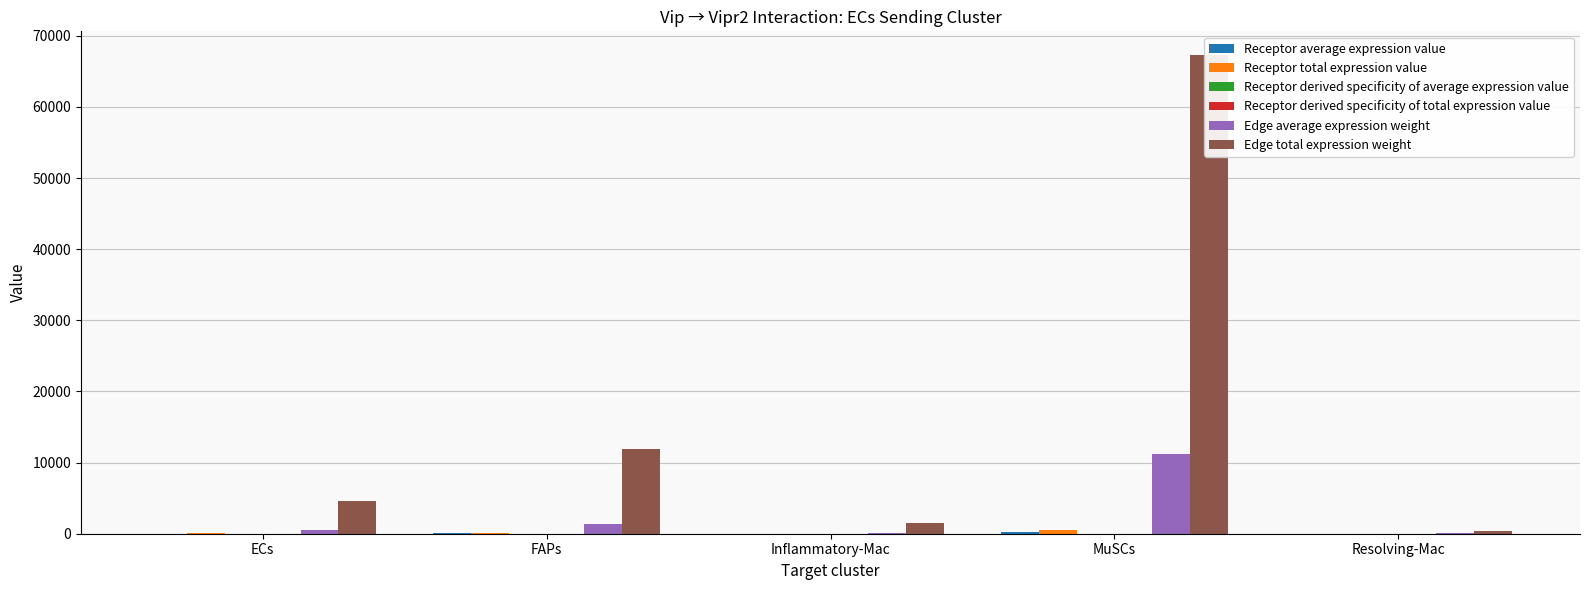

How many values in the Receptor average expression value series are below 13?

2